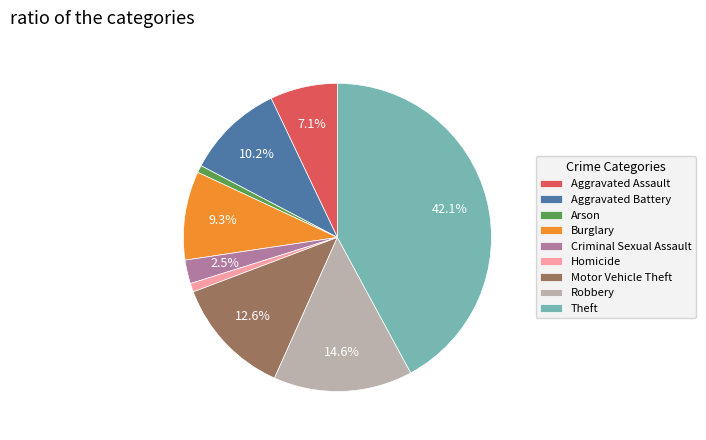

How many slices are in this pie chart?

9